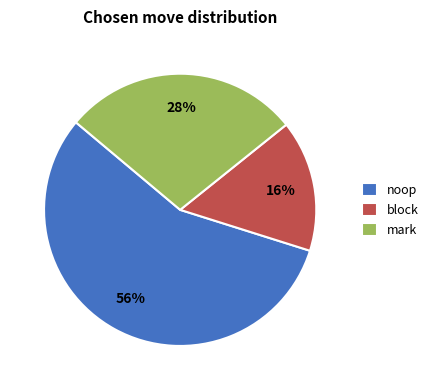

Does any single category account for the majority?

Yes